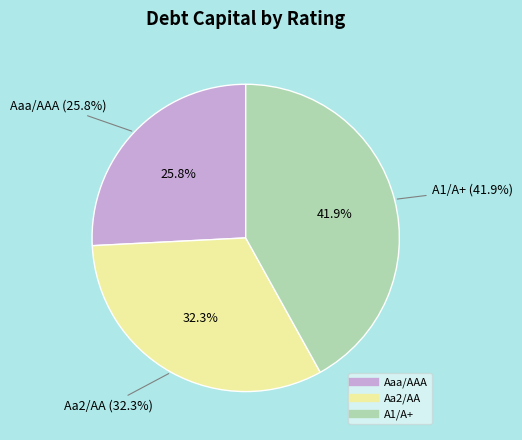

What percentage is the Aaa/AAA slice, to the nearest percent?

26%